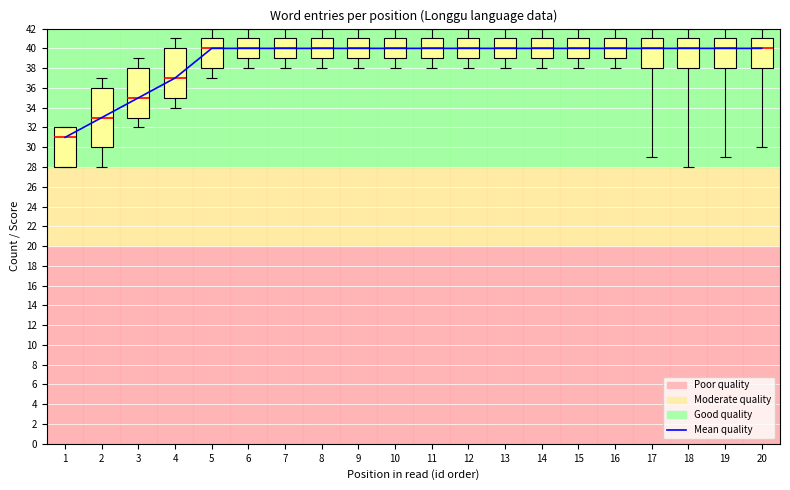

Where is the data nearest to the value 35?

3